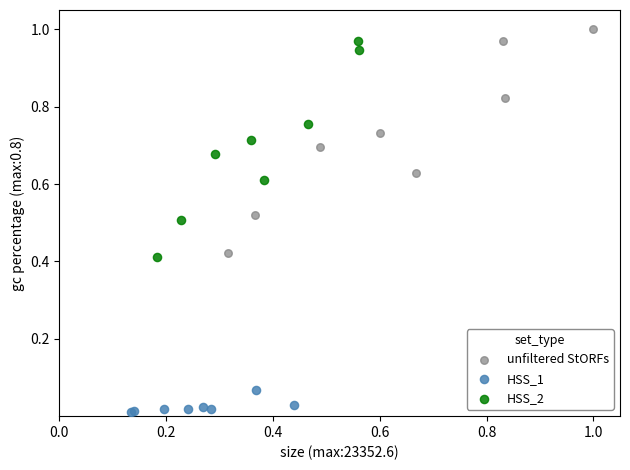

Which series reaches the minimum Y coordinate?

HSS_1